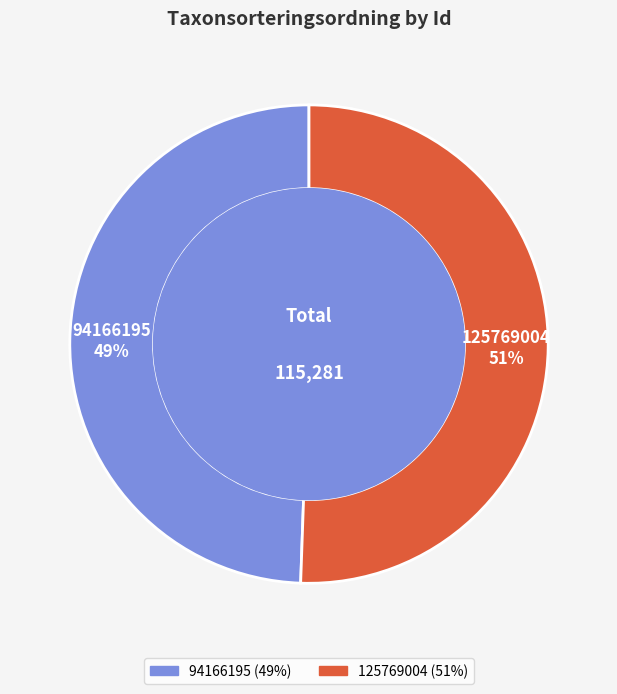

The 94166195 slice represents 62% of the pie. True or false?

False